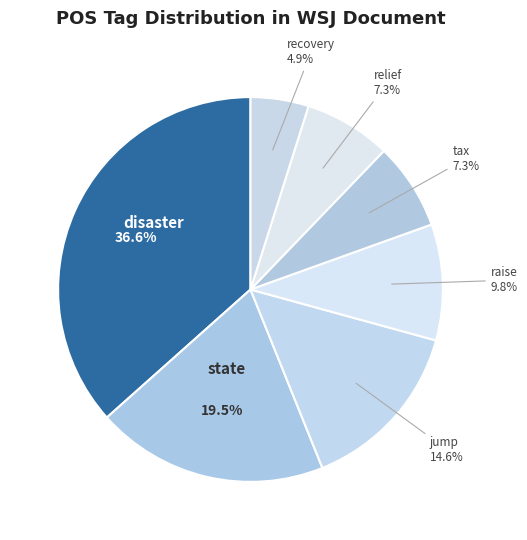

Is it true that state is 26% of the pie?

False